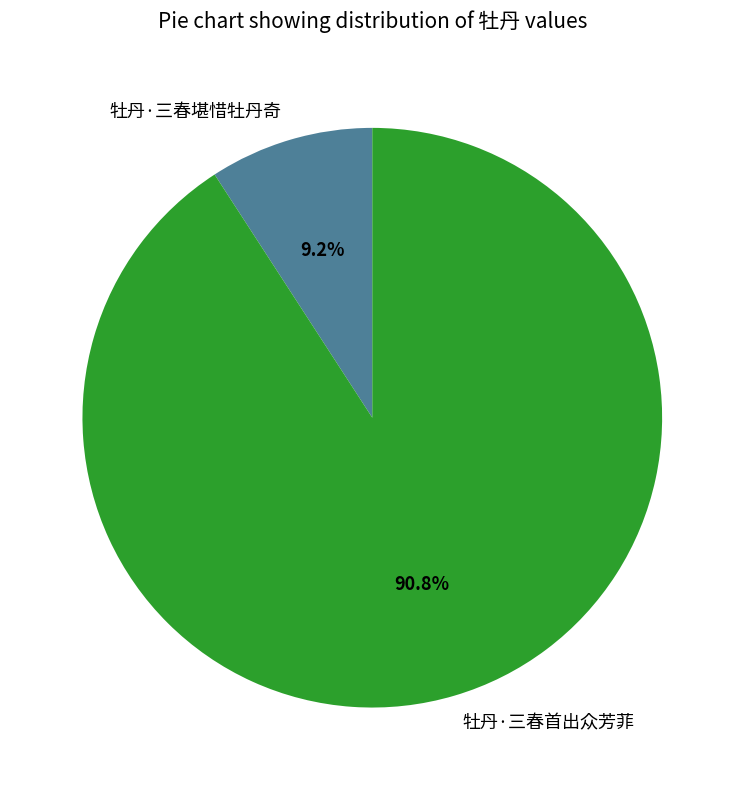

Approximately how many times larger is the value at 牡丹·三春首出众芳菲 compared to 牡丹·三春堪惜牡丹奇?

9.9